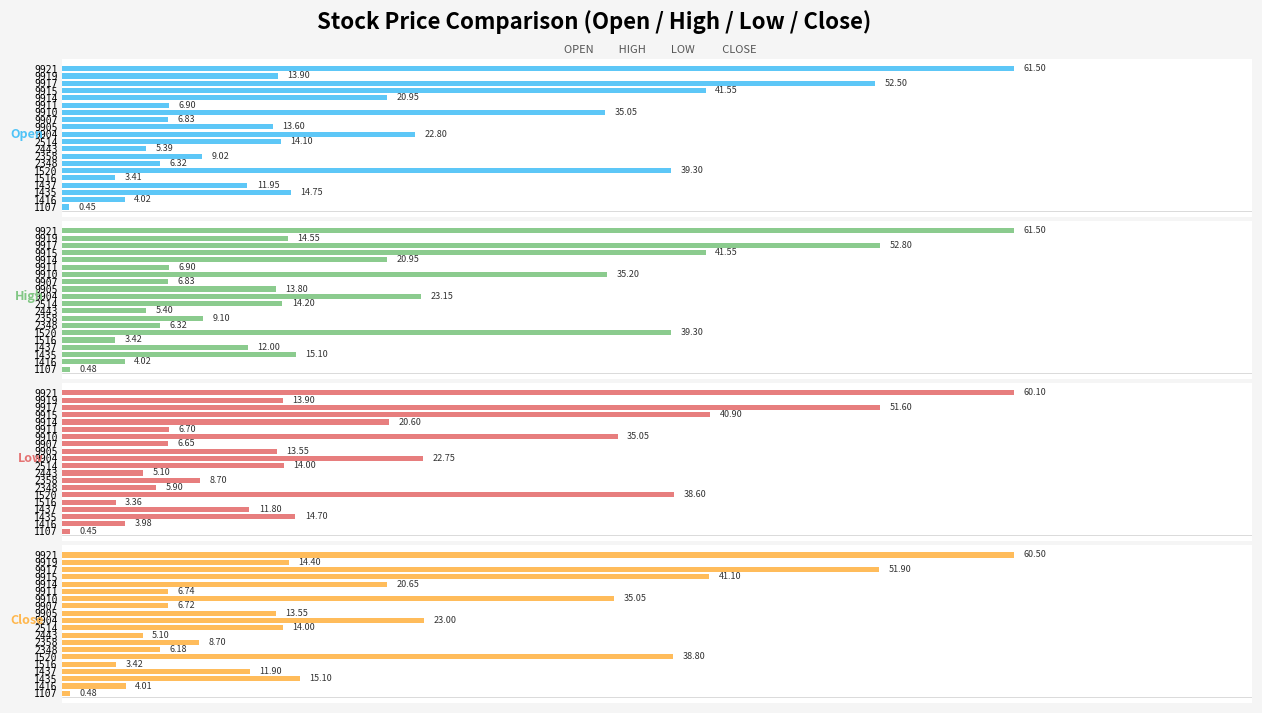

Count the number of data series in this chart.

4